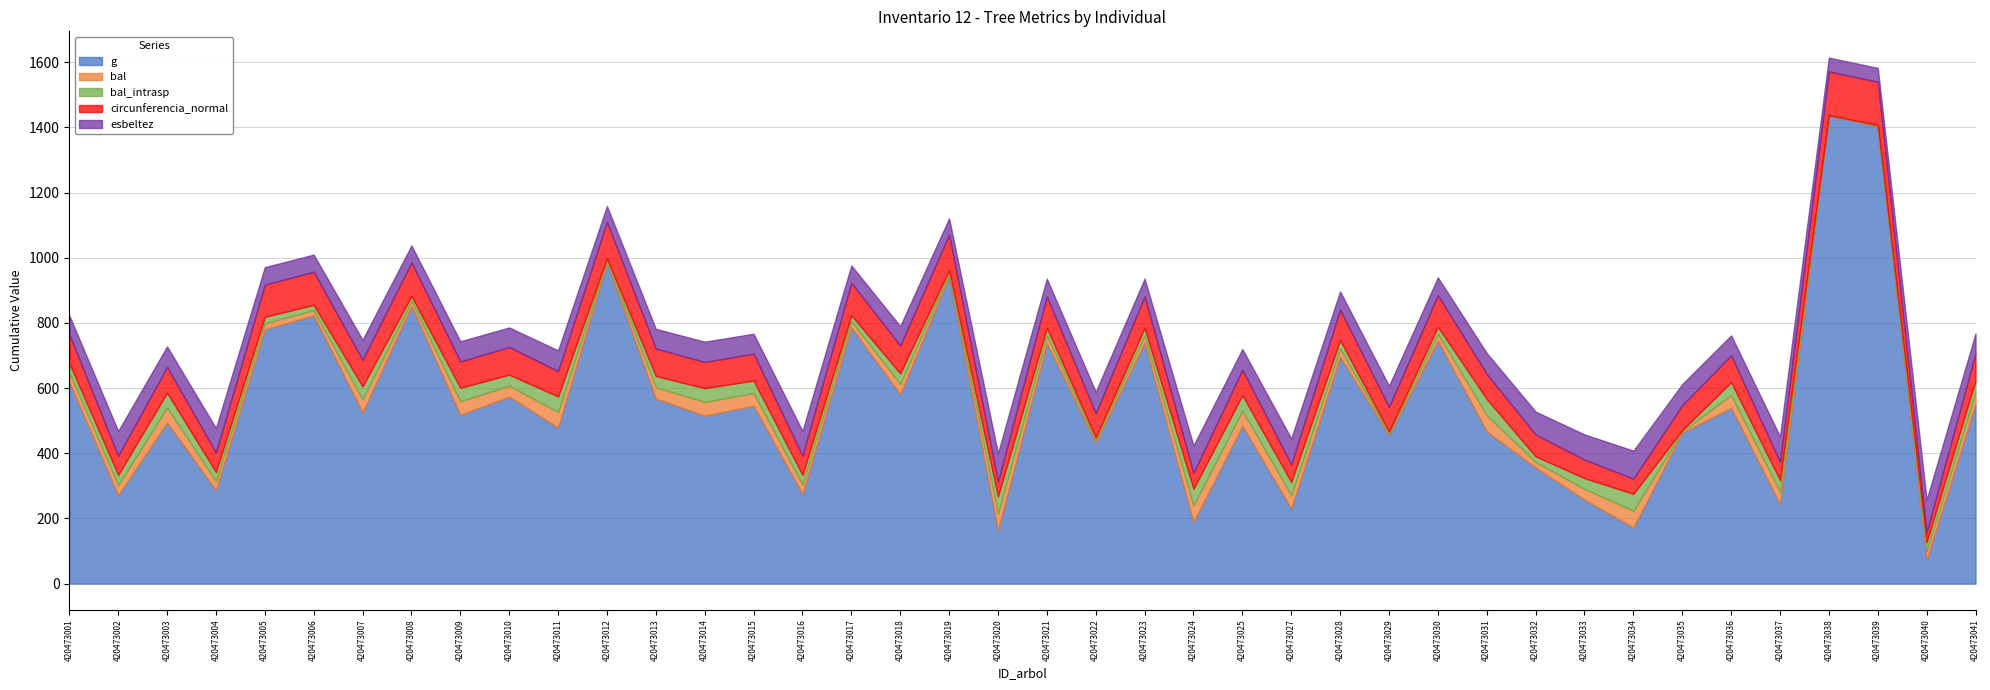

Is it true that bal_intrasp equals 5.5 at 420473029?

True